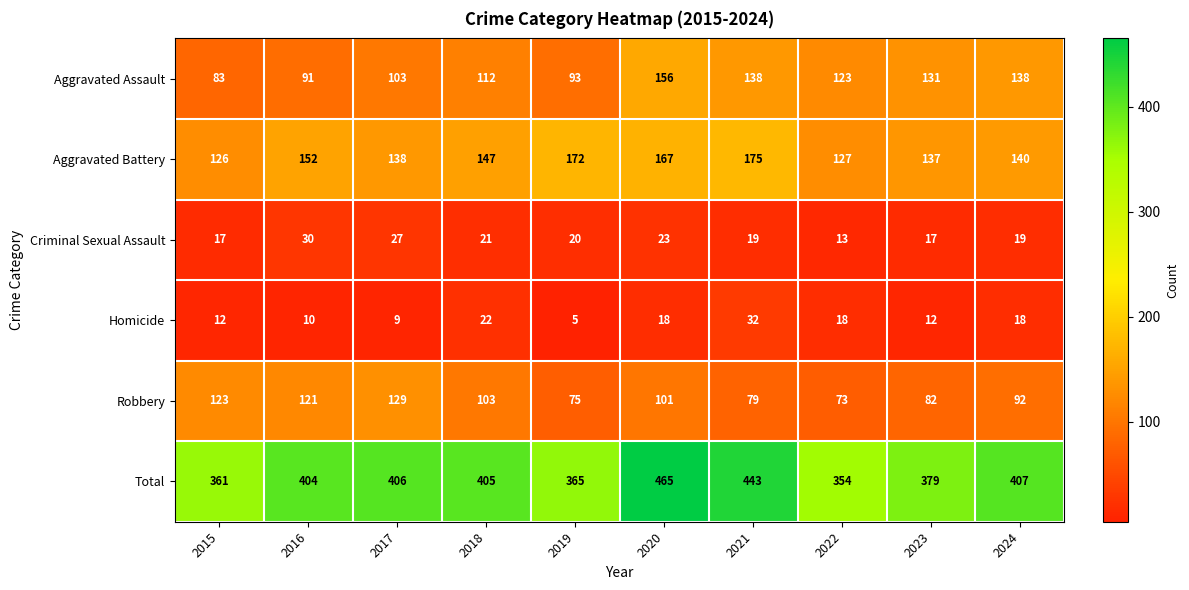

Which label corresponds to the largest value in the chart?

2020